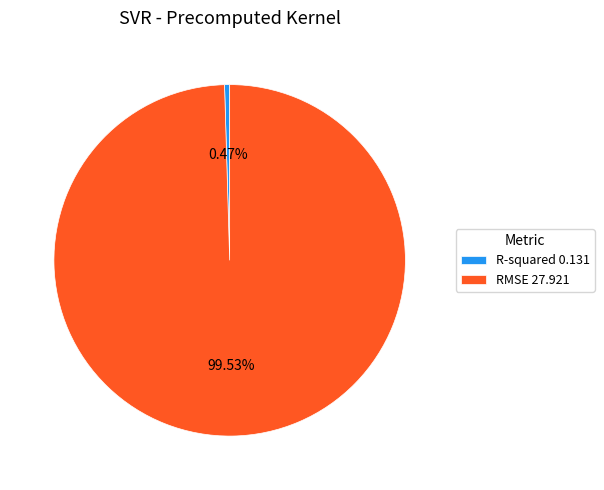

What percentage is NOT represented by RMSE?

0.5%